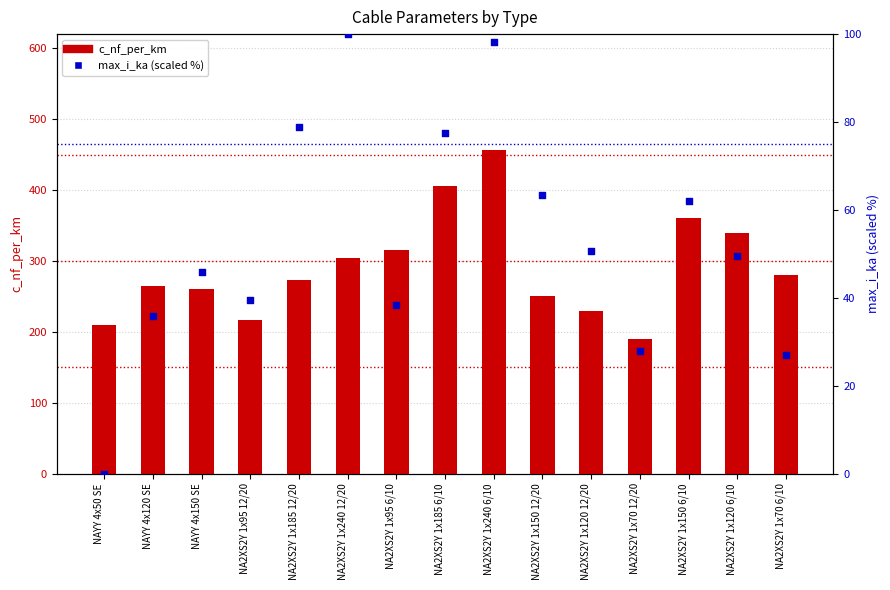

Which series has the largest total across all categories?

c_nf_per_km